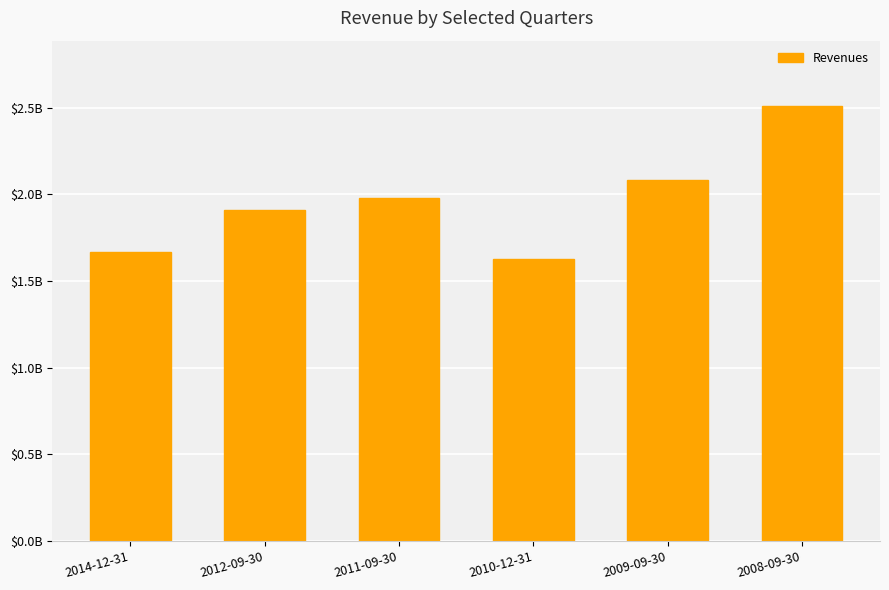

Does the chart contain any negative values?

No